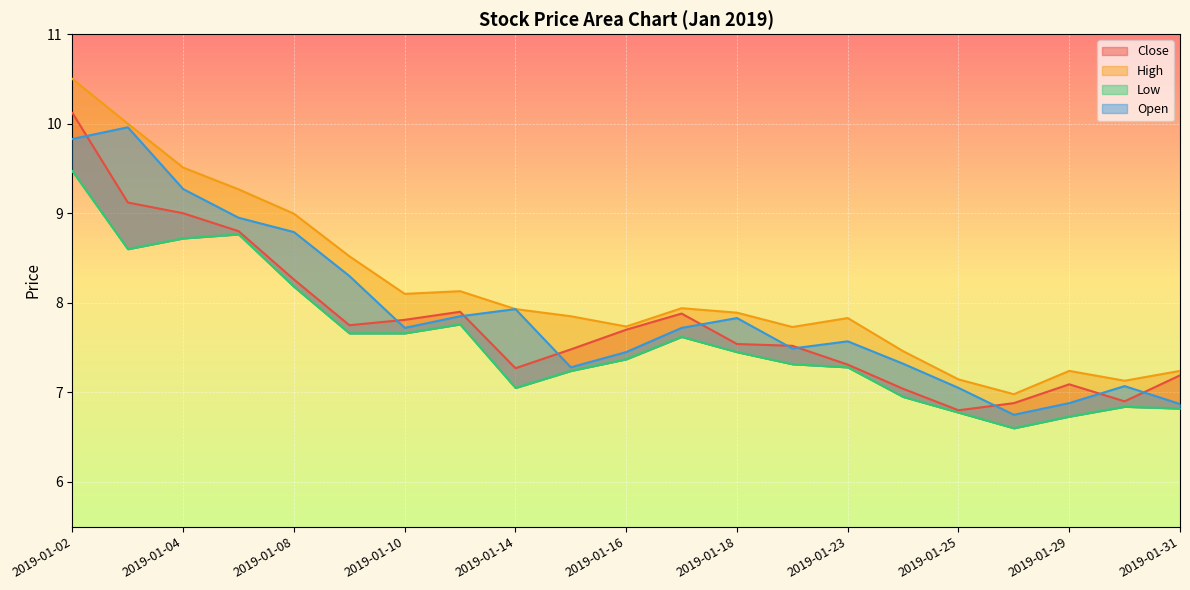

True or false: Open has a value of 2.2 at 2019-01-11.

False